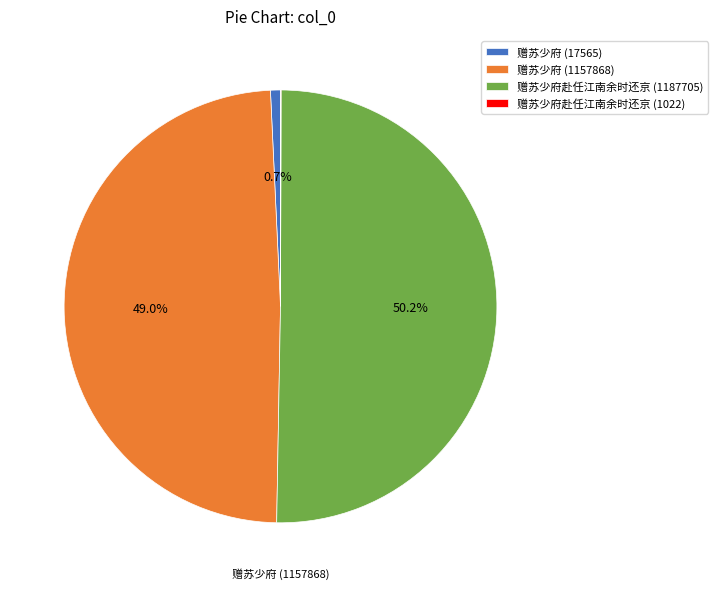

True or false: 赠苏少府赴任江南余时还京 (1187705) accounts for 58% of the total.

False